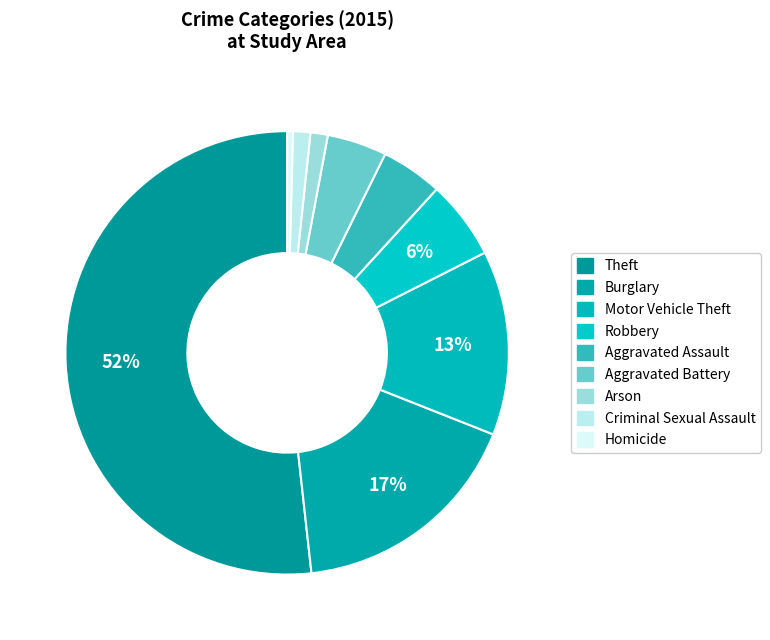

How many slices are in this pie chart?

9